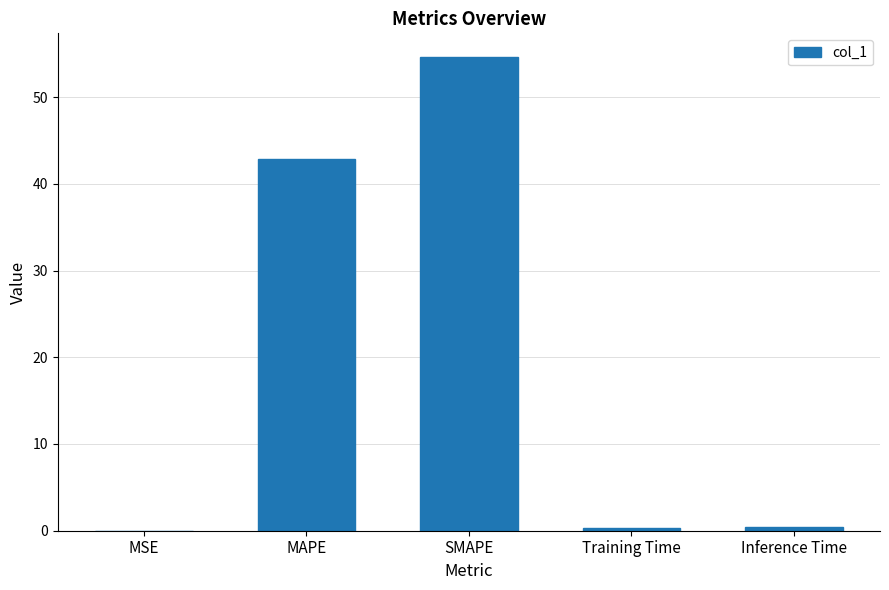

Which has a higher value, MAPE or Training Time?

MAPE